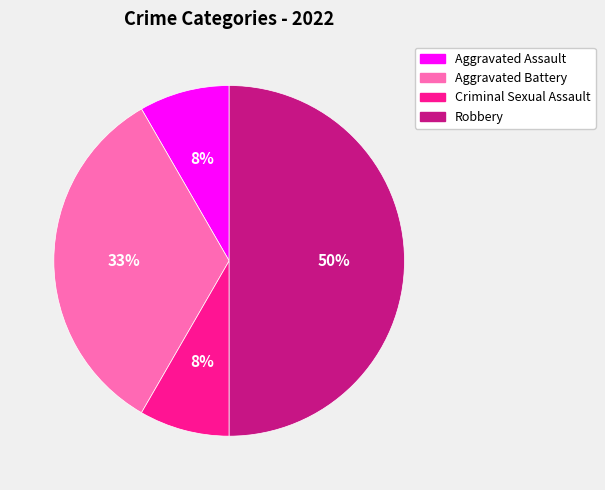

How many segments does this pie chart have?

4